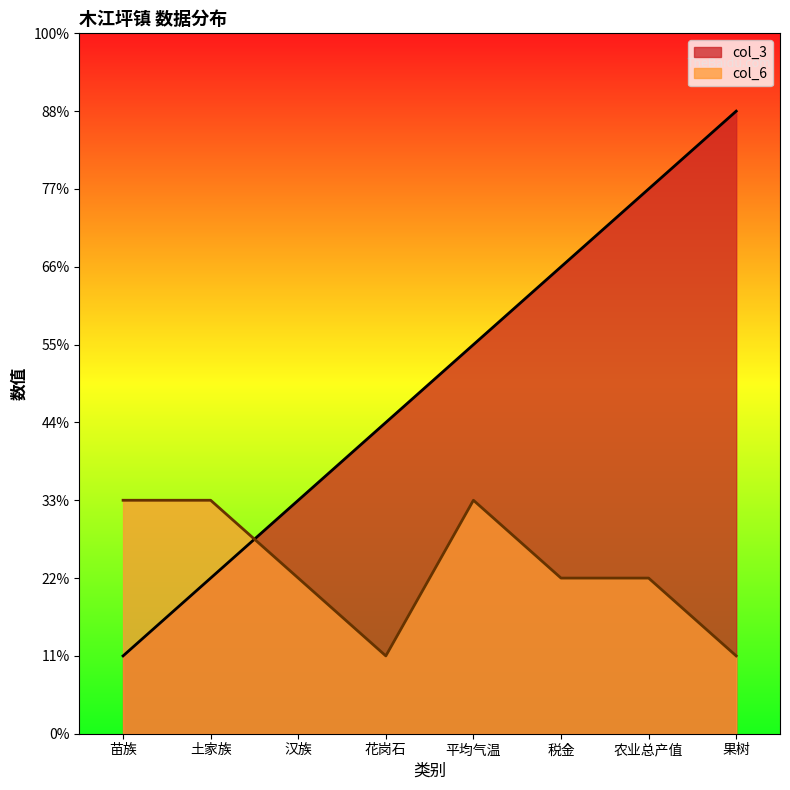

List the series in order of their overall mean, lowest first.

col_6, col_3